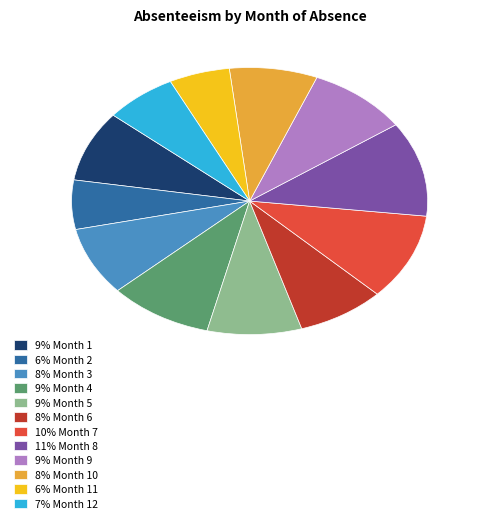

Do 6% Month 11 and 9% Month 4 together represent more than half of the pie?

No